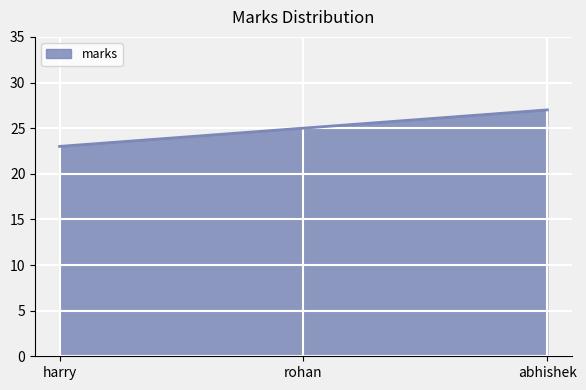

What position from the right is abhishek?

1